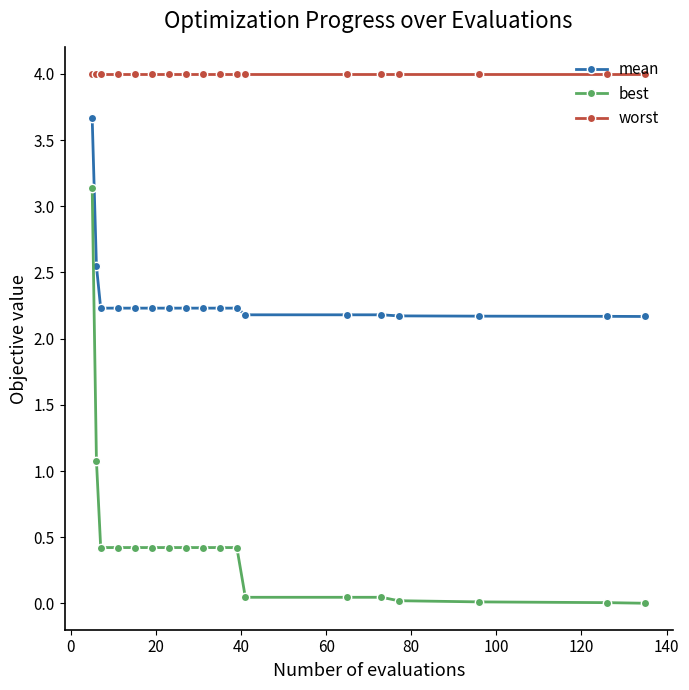

What is the value of the worst point at the 3rd from the left?

4.0